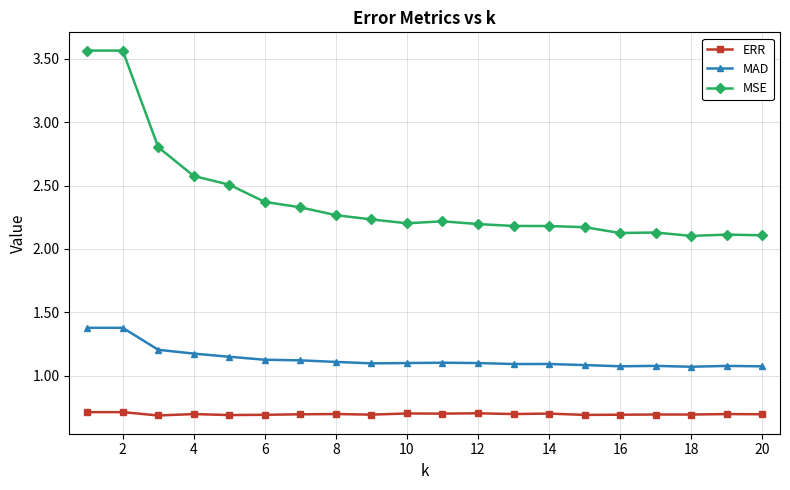

True or false: MAD has more than 1 points higher than both neighbors.

True